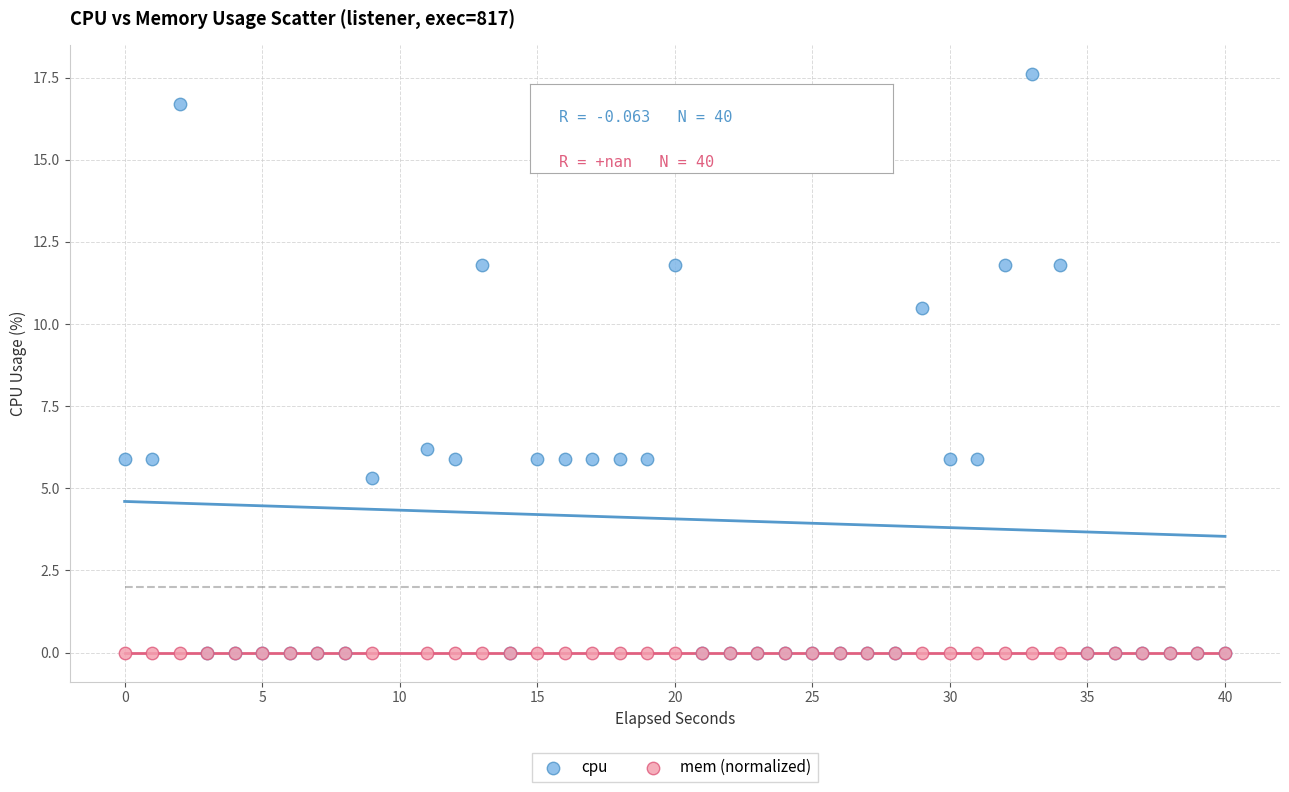

What are all the series names shown in the legend?

cpu, mem (normalized)